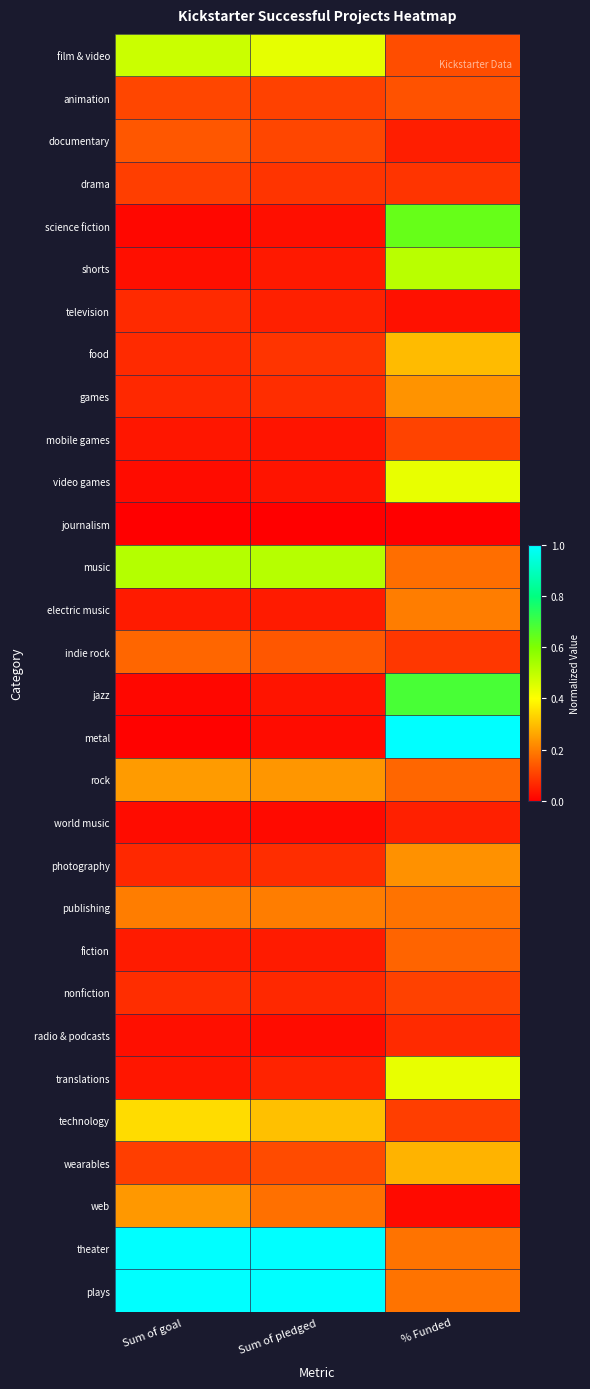

How many series are shown in this chart?

30